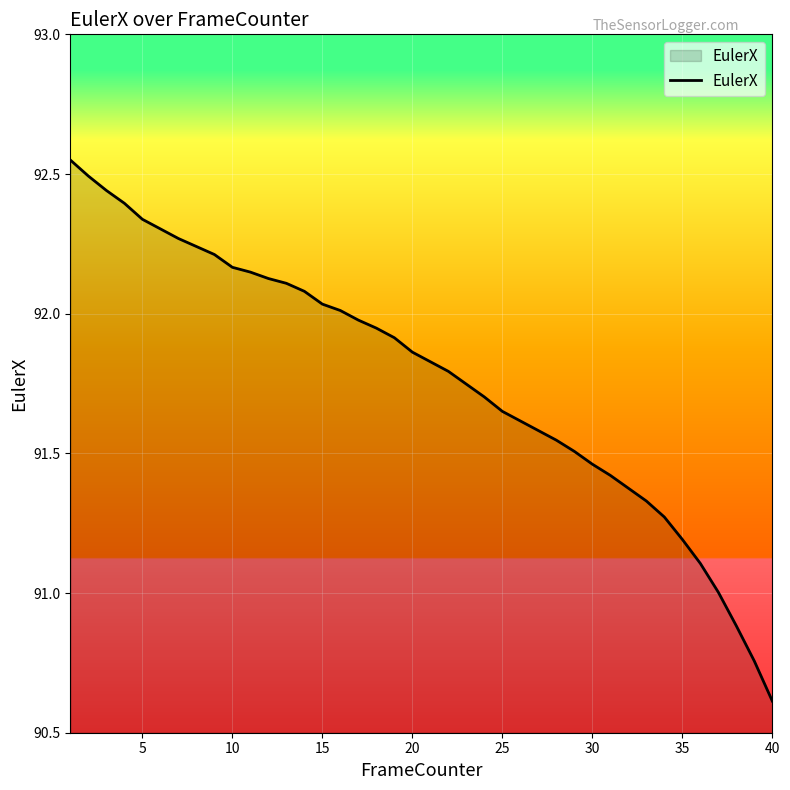

What is the smallest value displayed?

90.6